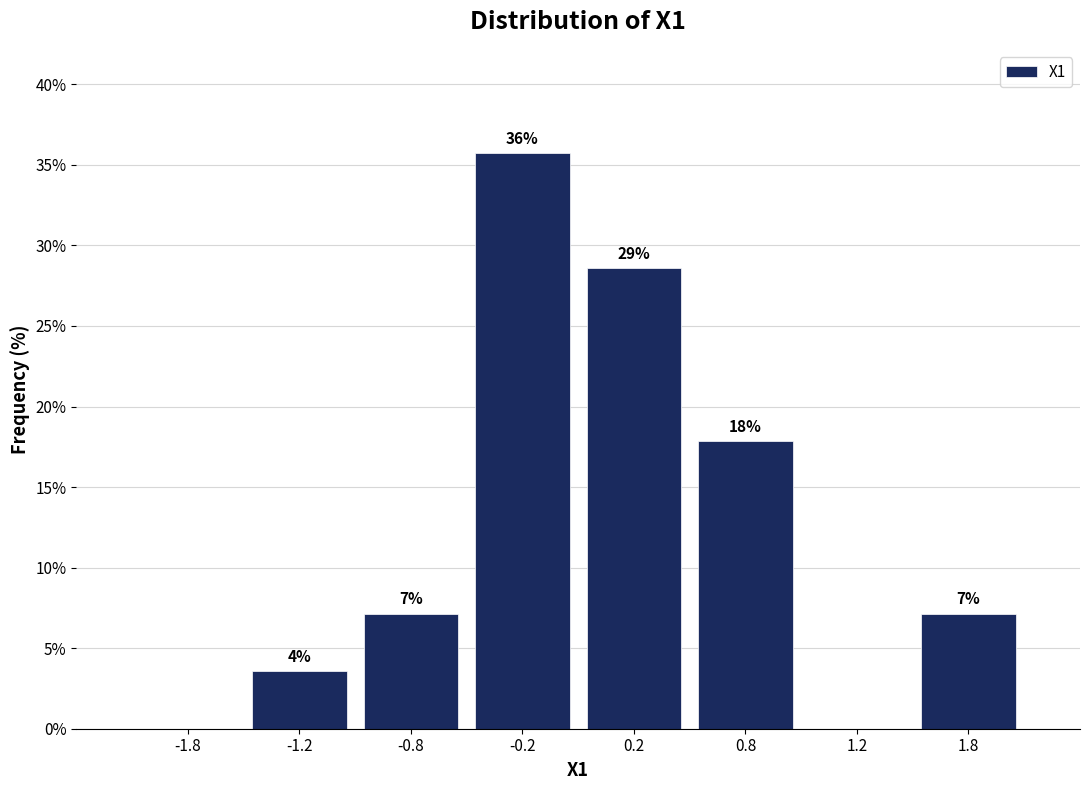

Are the bars horizontal?

No